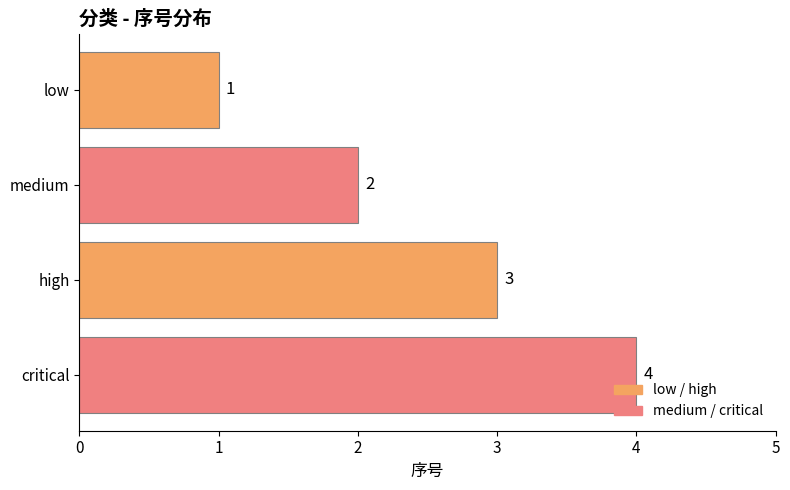

Are the bars grouped side by side (vs. stacked)?

No